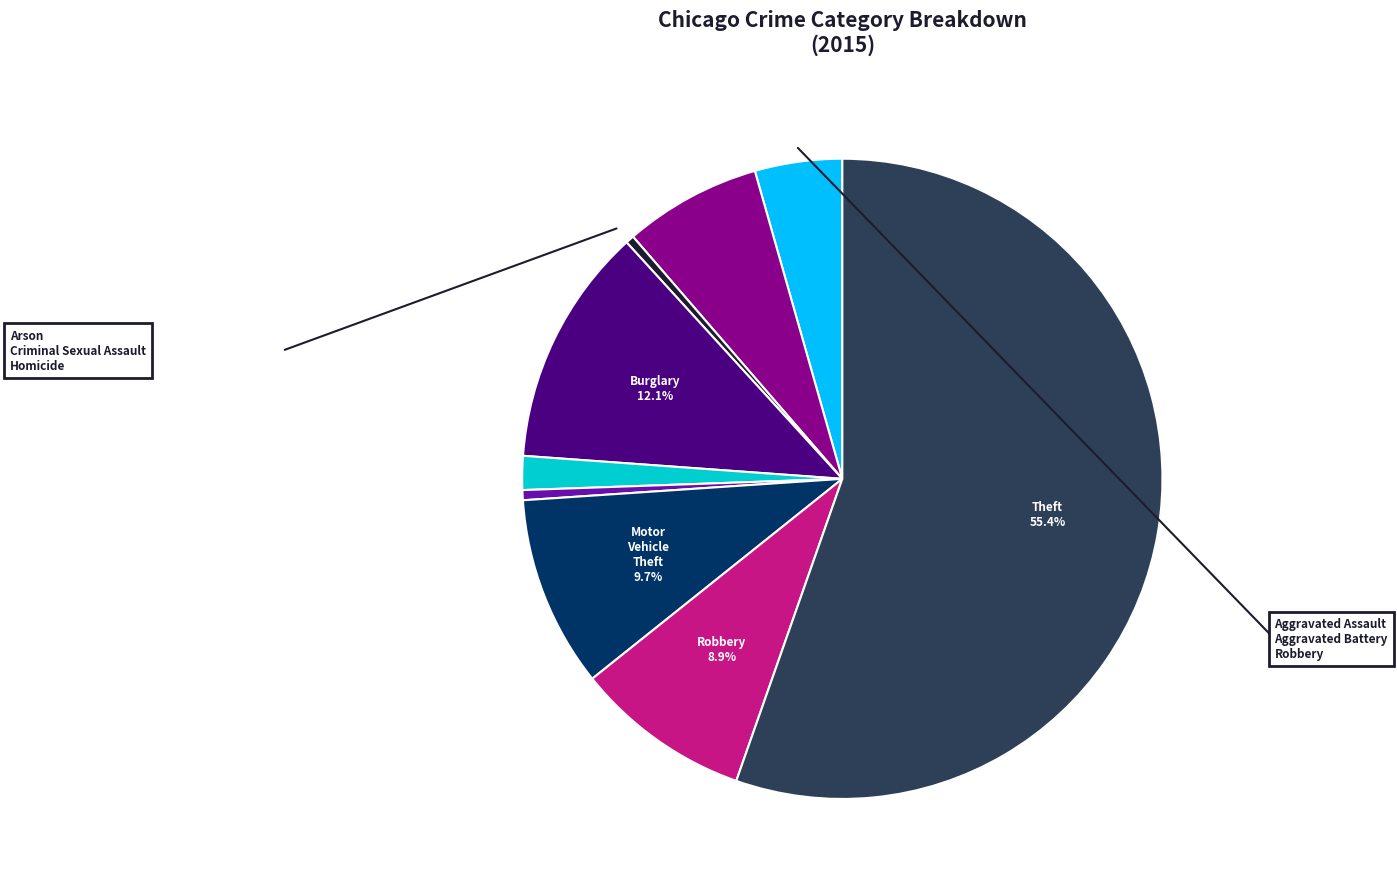

Is there any slice that represents more than half of the pie?

Yes